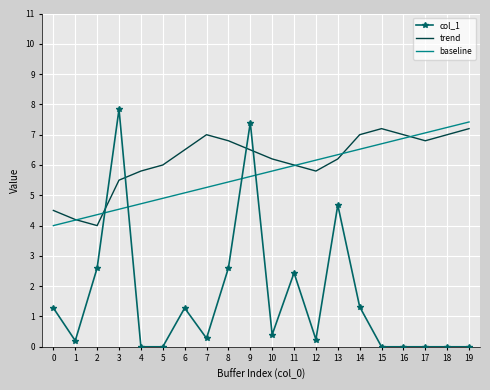

What is the average value of the col_1 series?

1.6